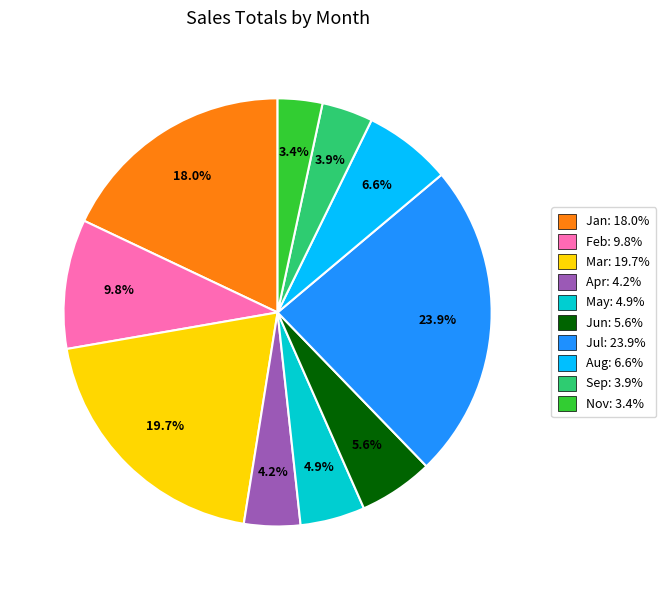

Which category has the biggest portion of the pie?

Jul